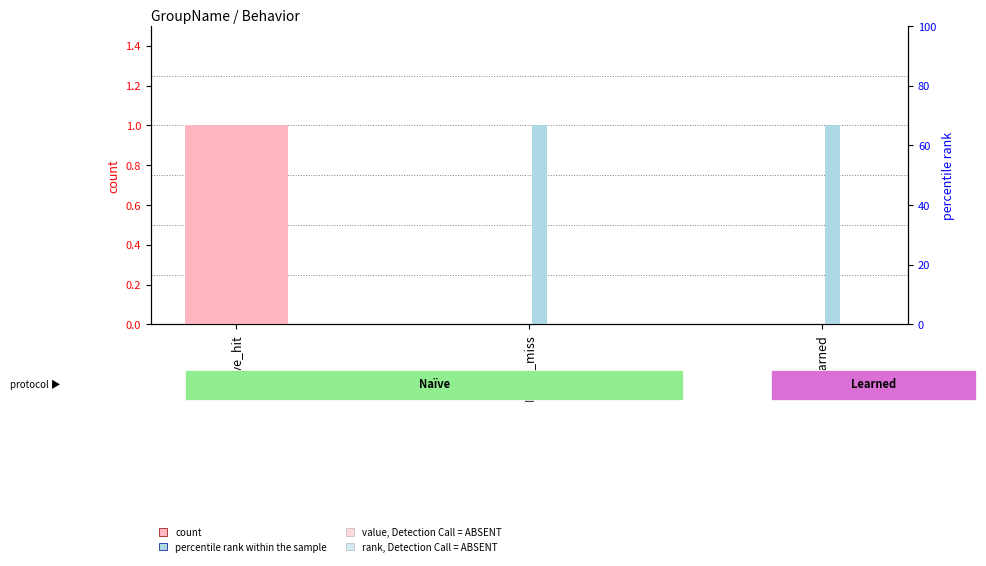

What is the label of the 1st bar from the right?

Learned